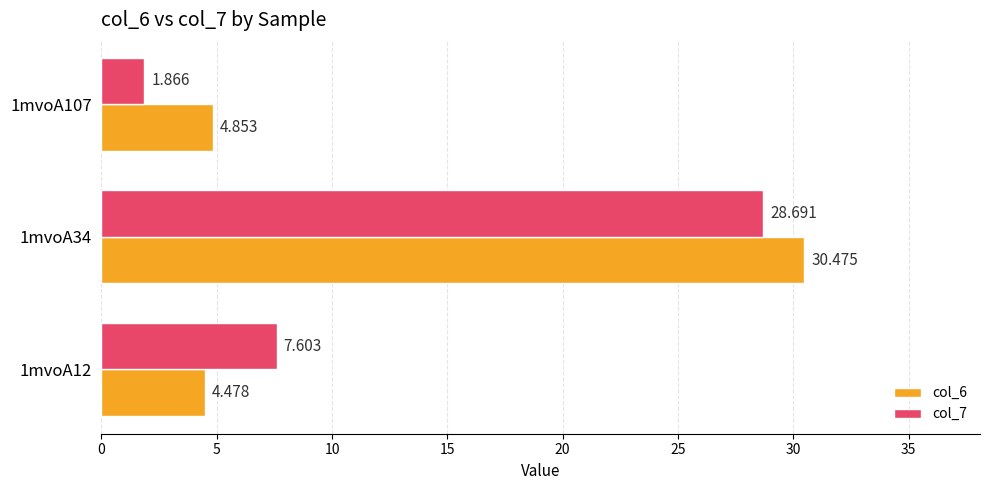

List the series in order of their overall mean, lowest first.

col_7, col_6